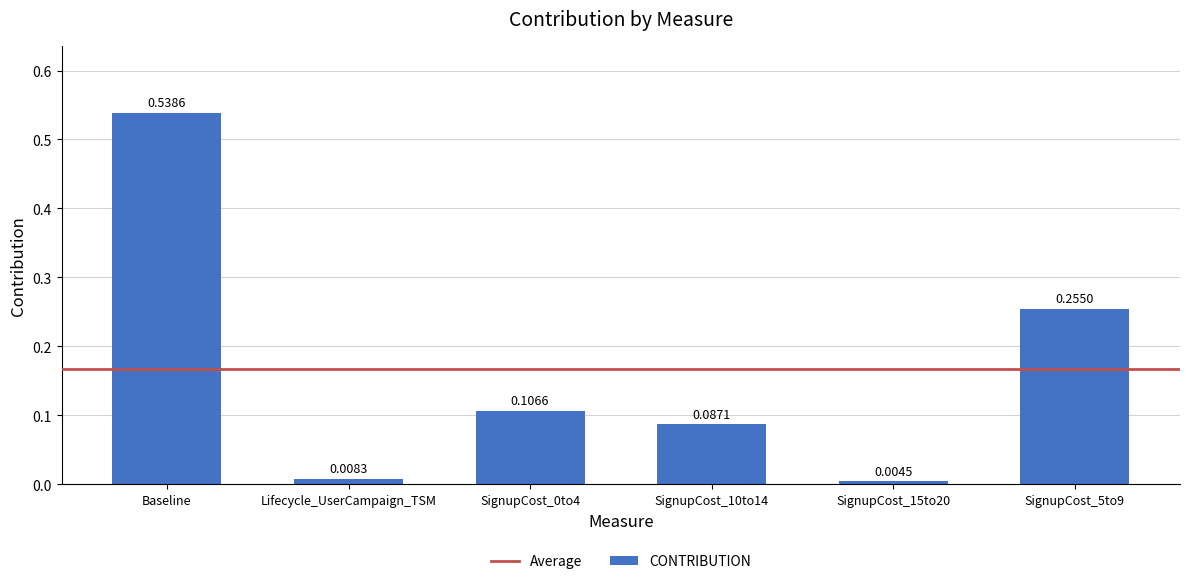

What is the sum of all values?

1.0